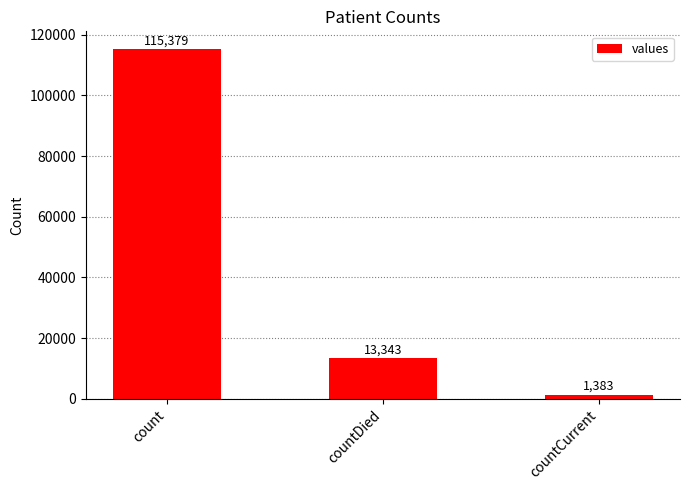

What is the average value?

43368